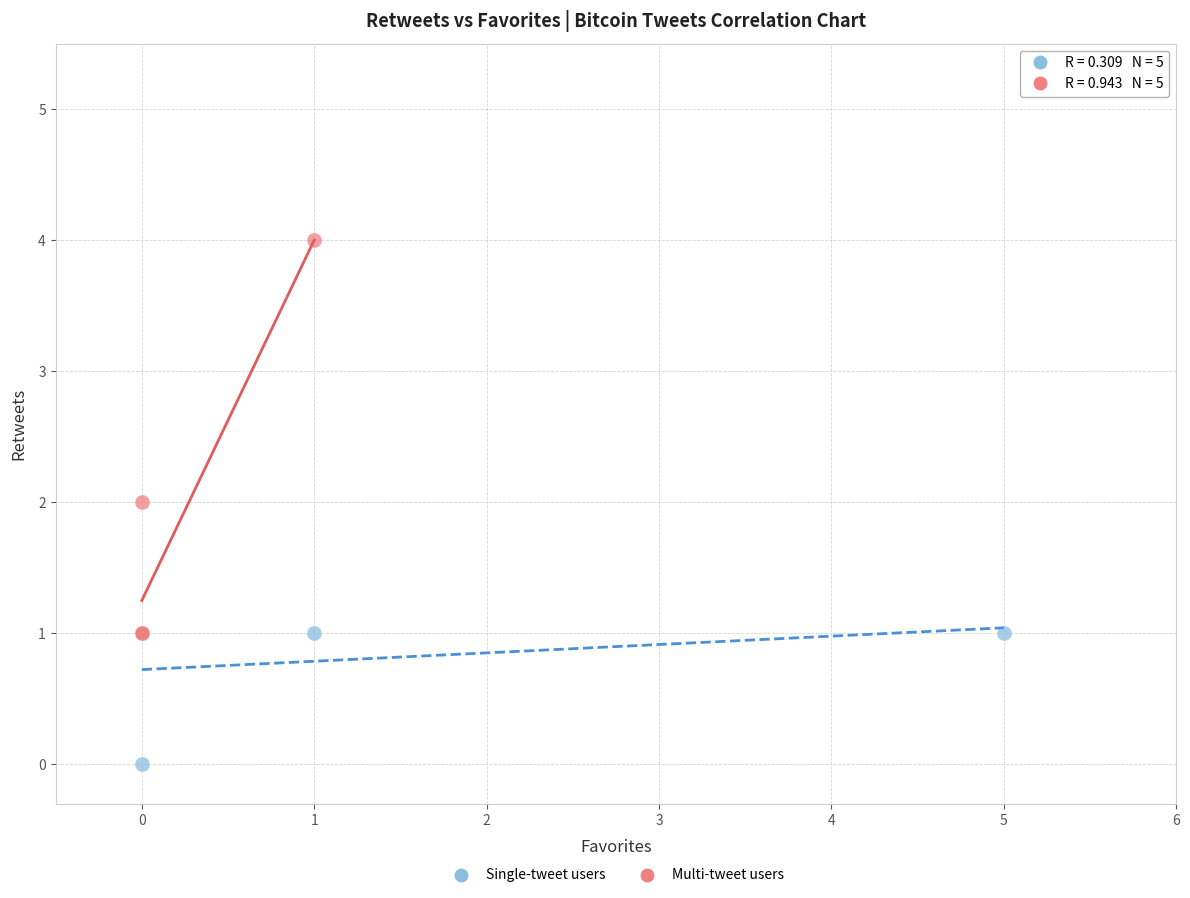

Which series contains the highest Y value?

Multi-tweet users